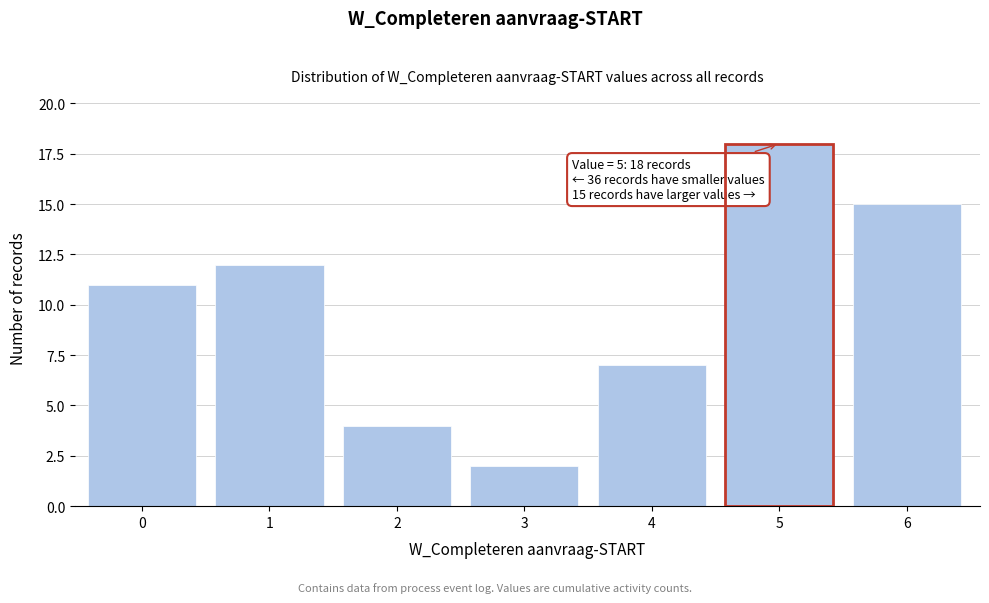

Reading right to left, extract all data points from this chart.

15	18	7	2	4	12	11